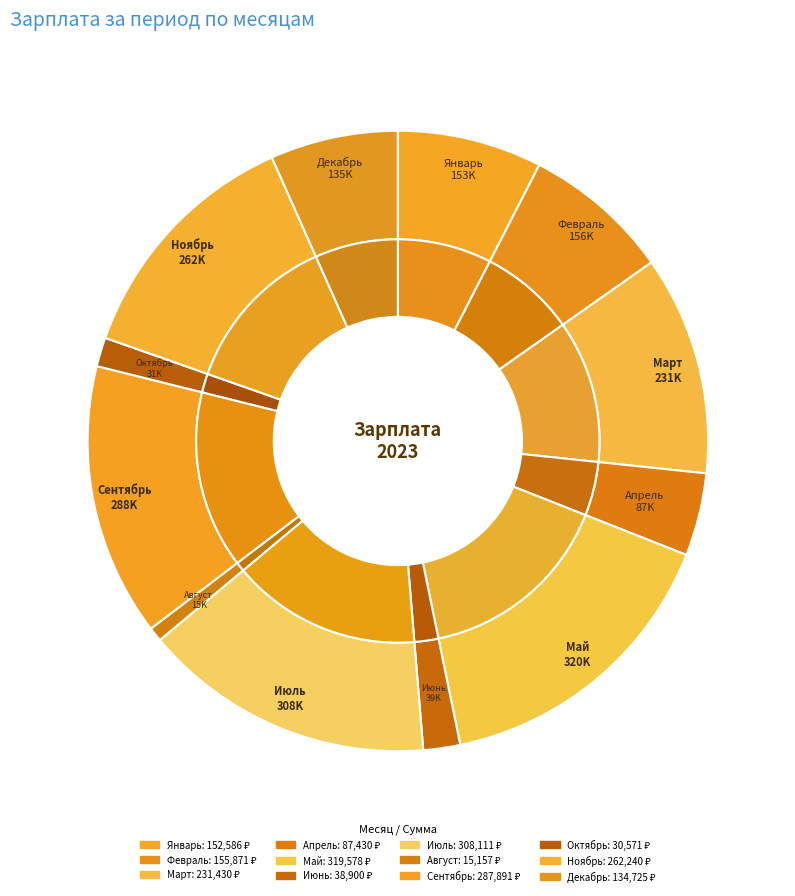

How many segments does this pie chart have?

12